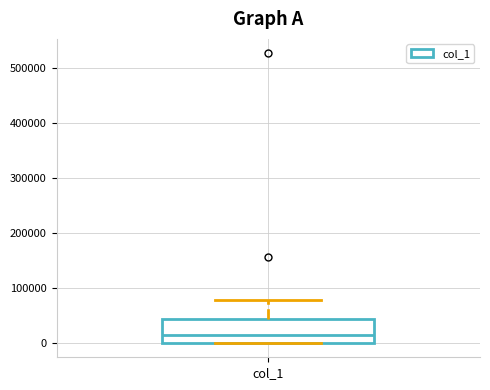

Read this box plot against the y-axis: the position of the median line, the range covered by the box, and the ends of both whiskers. The values are not printed on the chart, so give them approximately, as read against the axis.

median 10000, box 0 to 40000, whiskers 0 to 80000